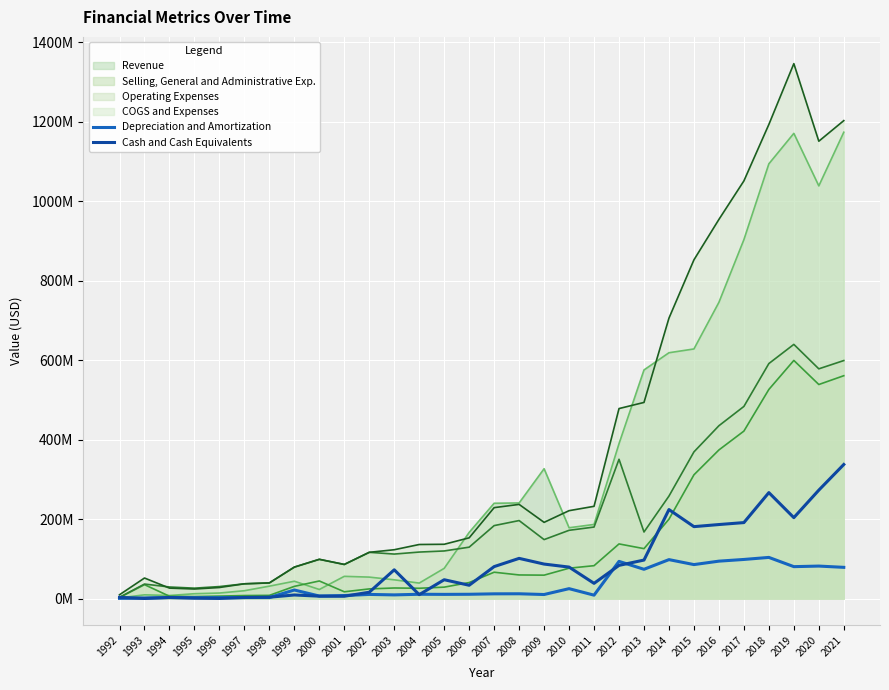

What is the difference between the second highest and minimum values in the Depreciation and Amortization series?

97923000